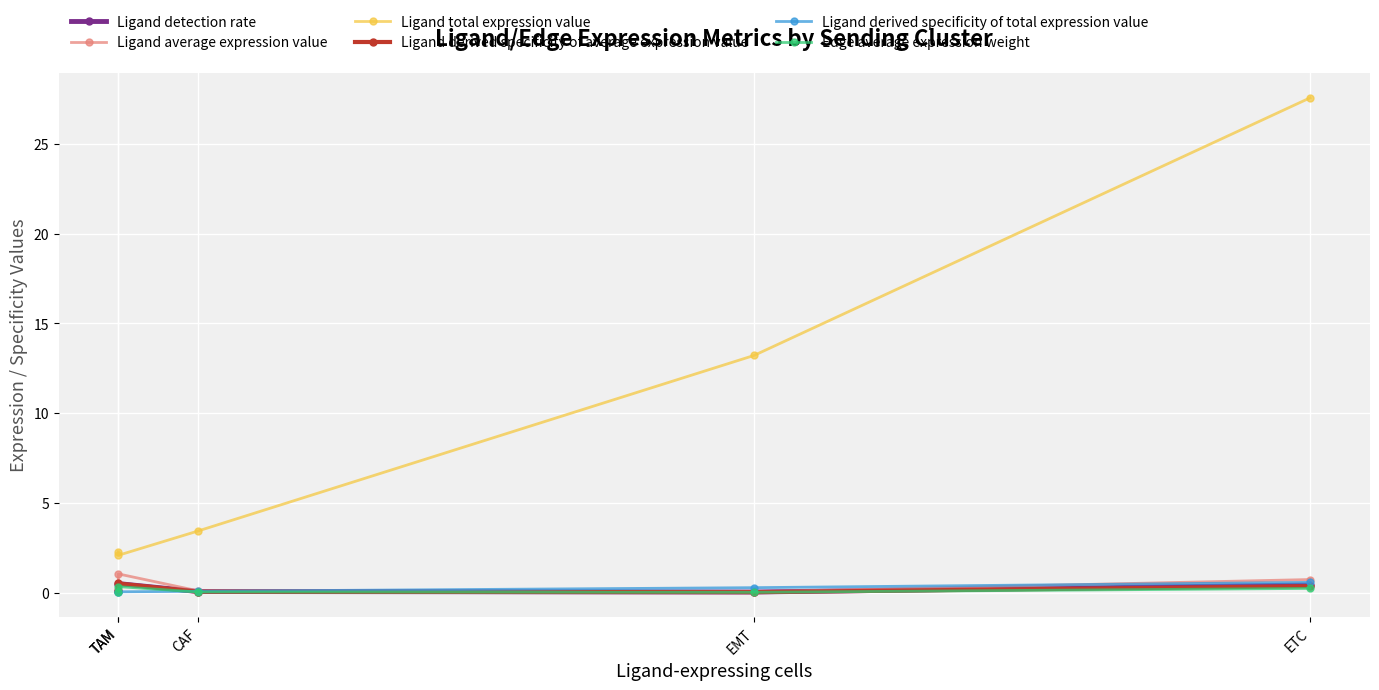

Count the number of categories in the chart.

5